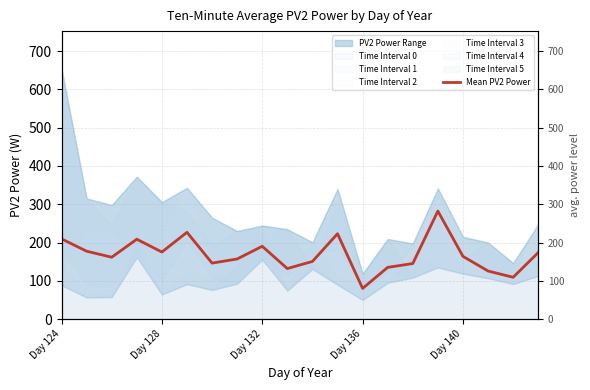

How many interior local valleys (lower than both neighbors) does the data have?

6